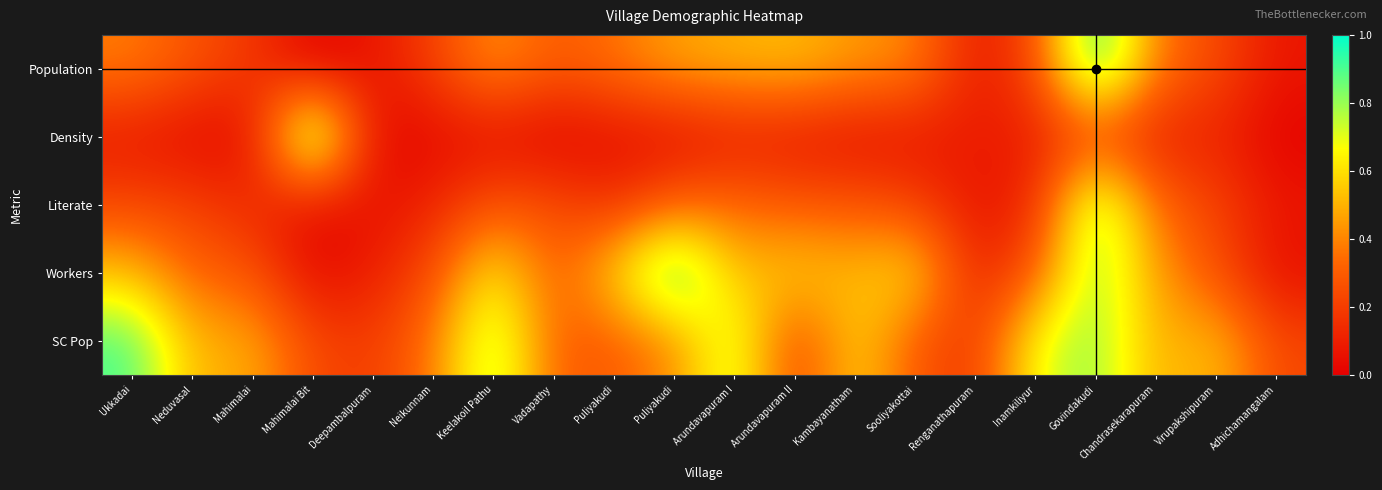

What is the greatest value displayed?

1.0